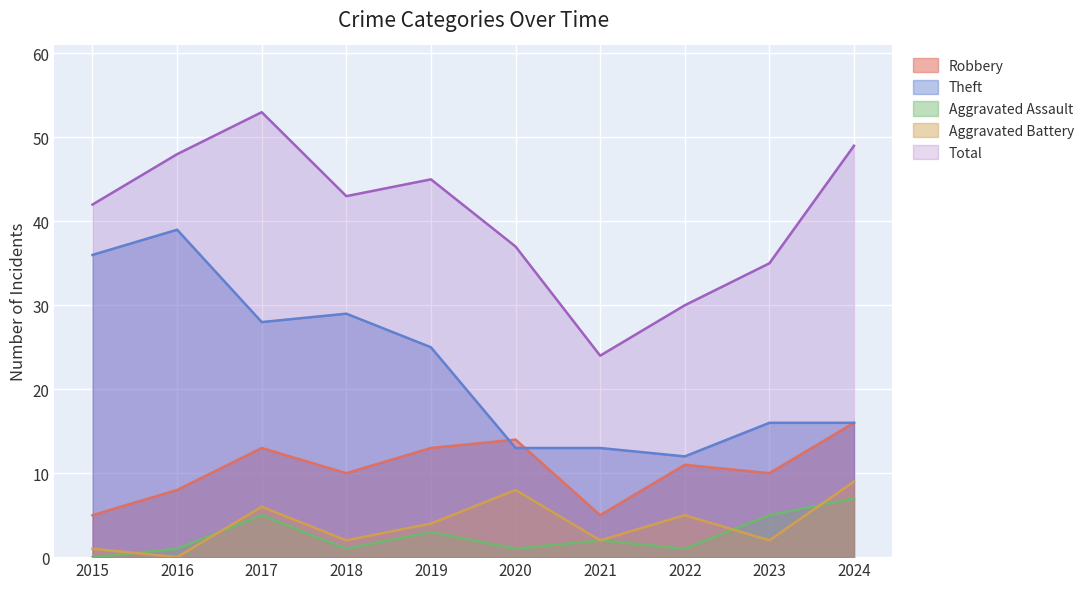

Where does the Robbery series first go above 11?

2017